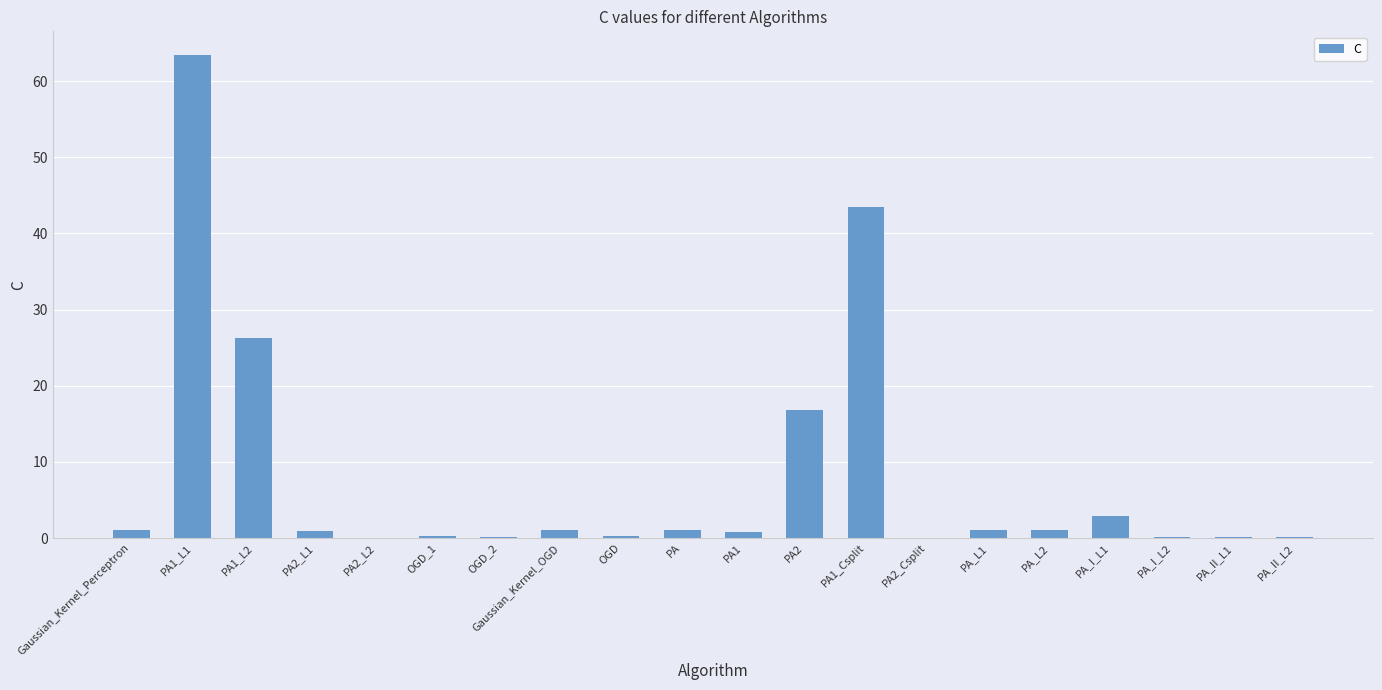

The value at PA1_L1 is 19.7. True or false?

False